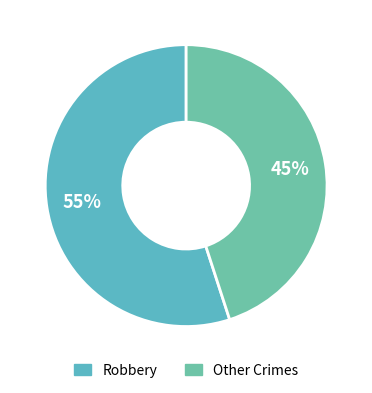

How many segments does this pie chart have?

2